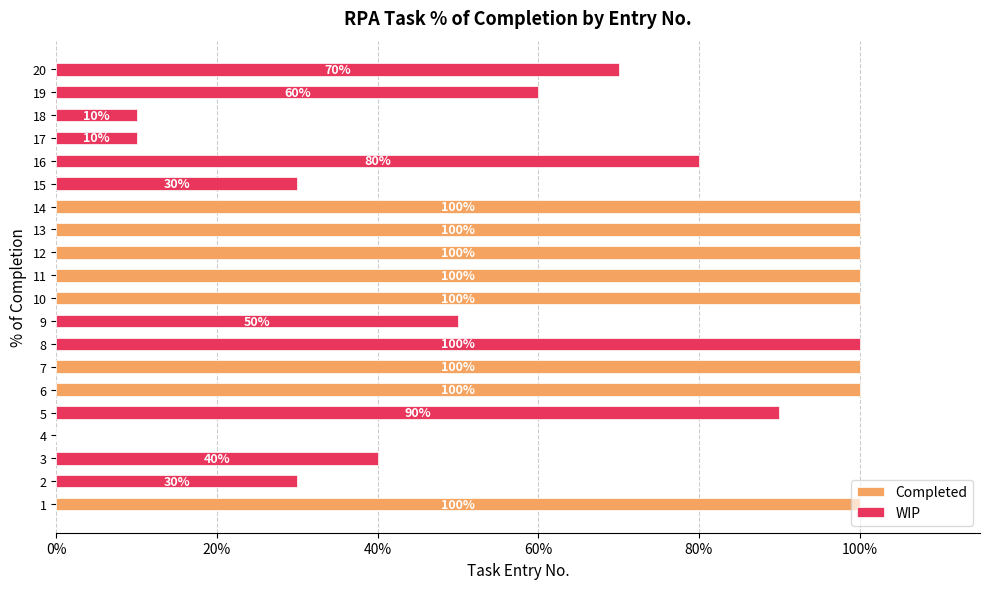

List the labels in order of Completed value, smallest first.

2, 4, 17, 18, 15, 3, 9, 19, 20, 16, 5, 1, 6, 7, 8, 10, 11, 12, 13, 14